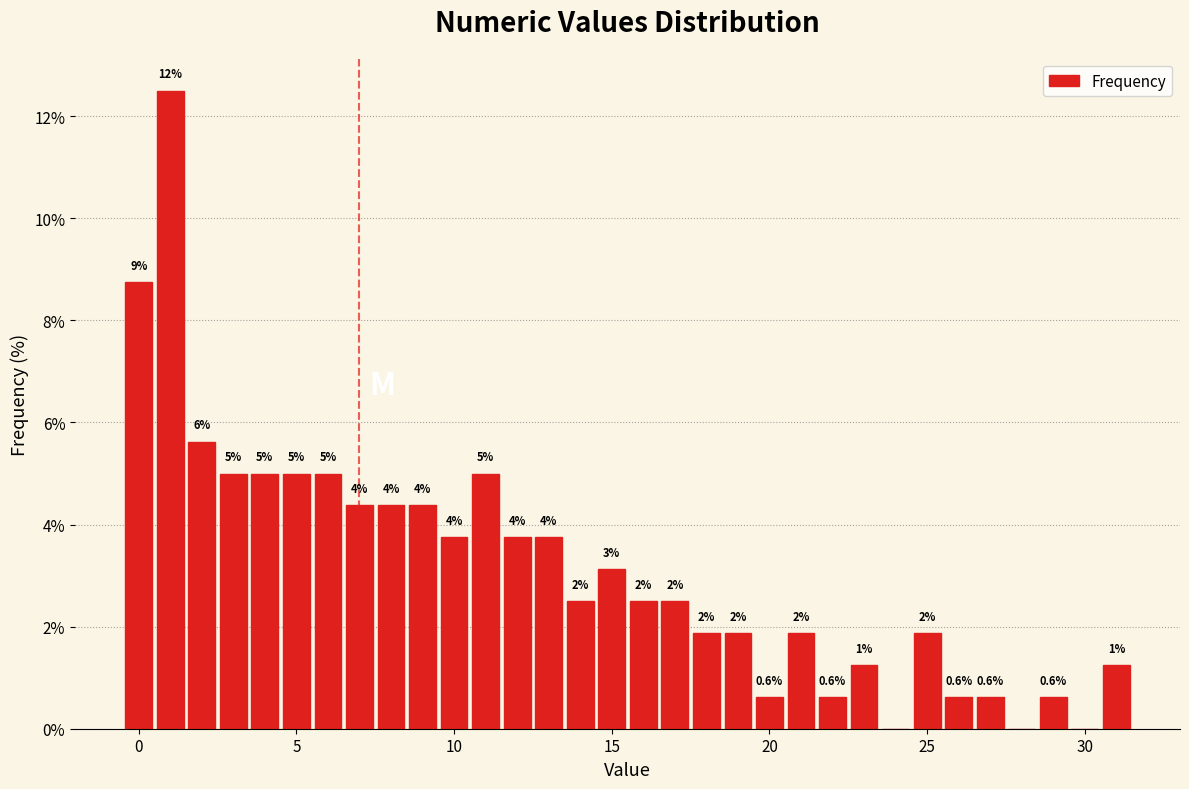

Read against the x-axis, roughly where is the centre of the tallest bar?

1.0